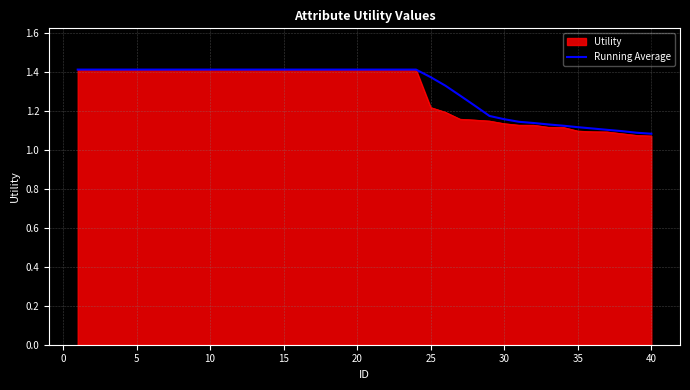

Which series has the largest range (max minus min)?

Utility